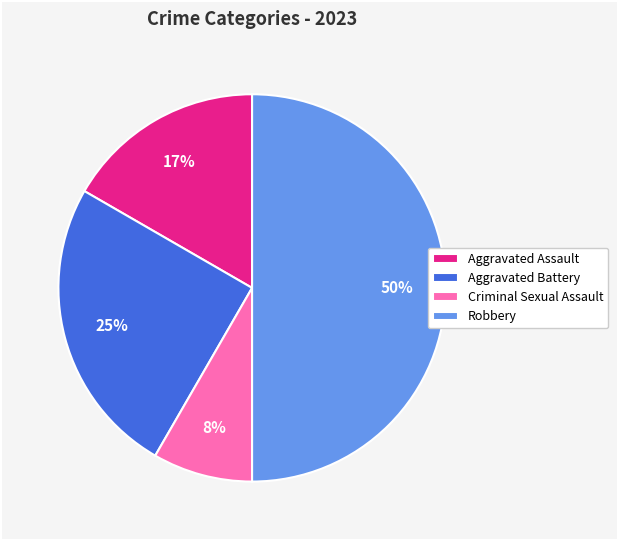

What is the largest slice in the pie chart?

Robbery